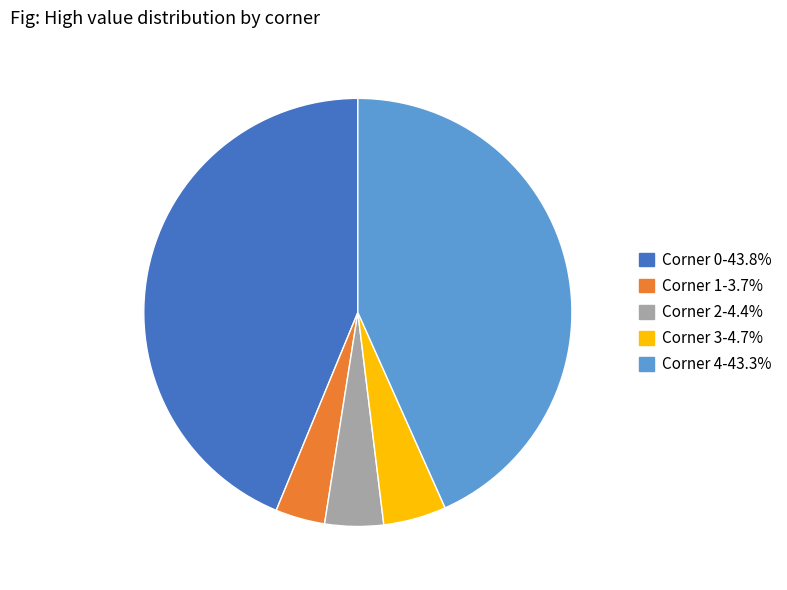

Does any single category account for the majority?

No